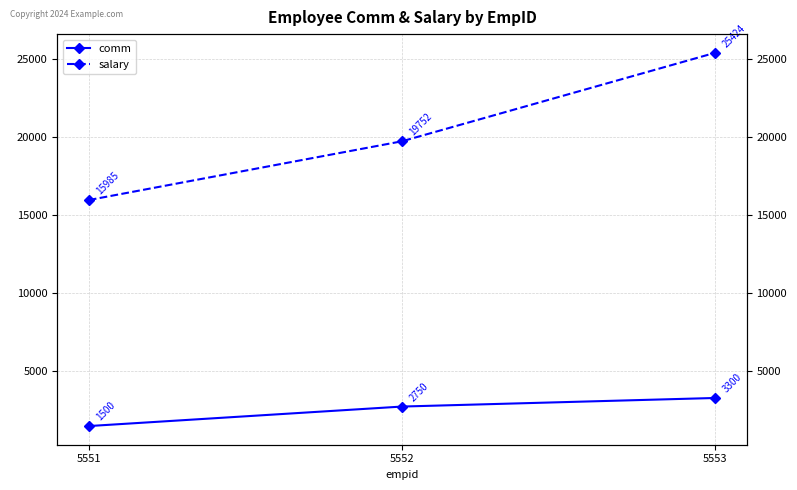

What is the maximum value for salary?

25424